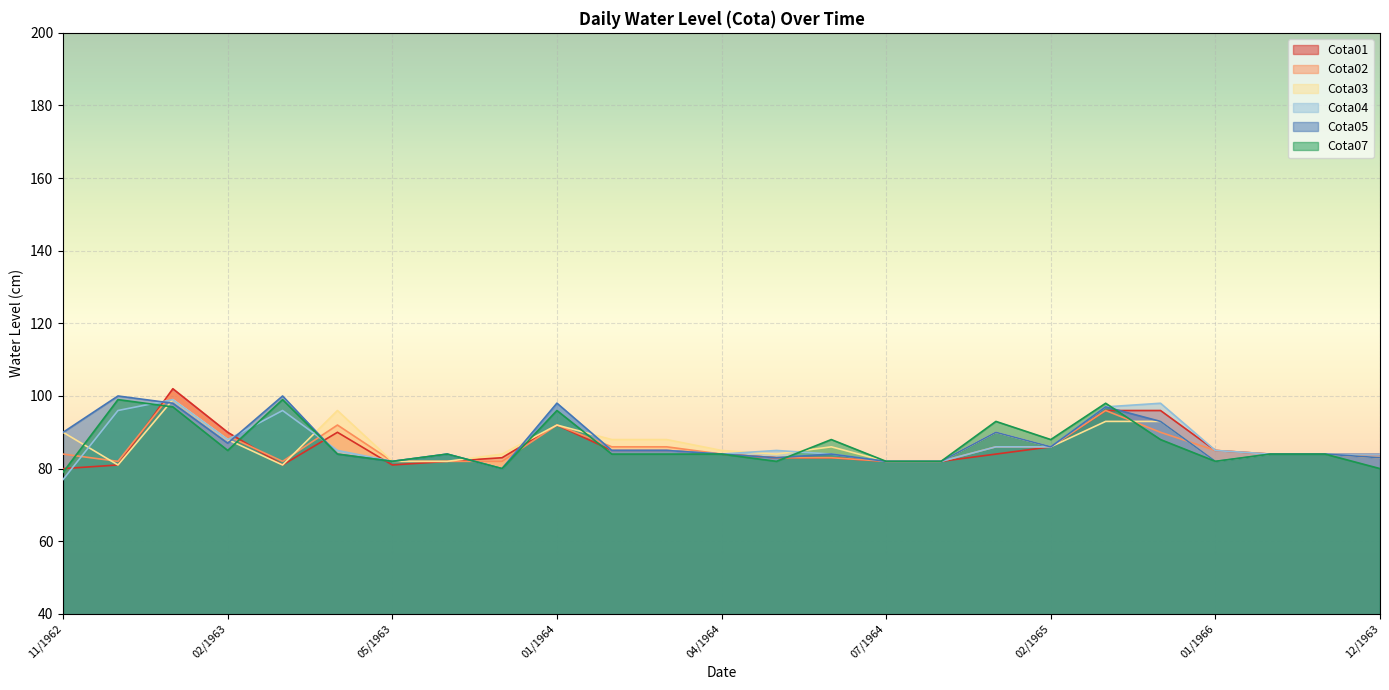

At which category does the chart reach its minimum across all series?

11/1962